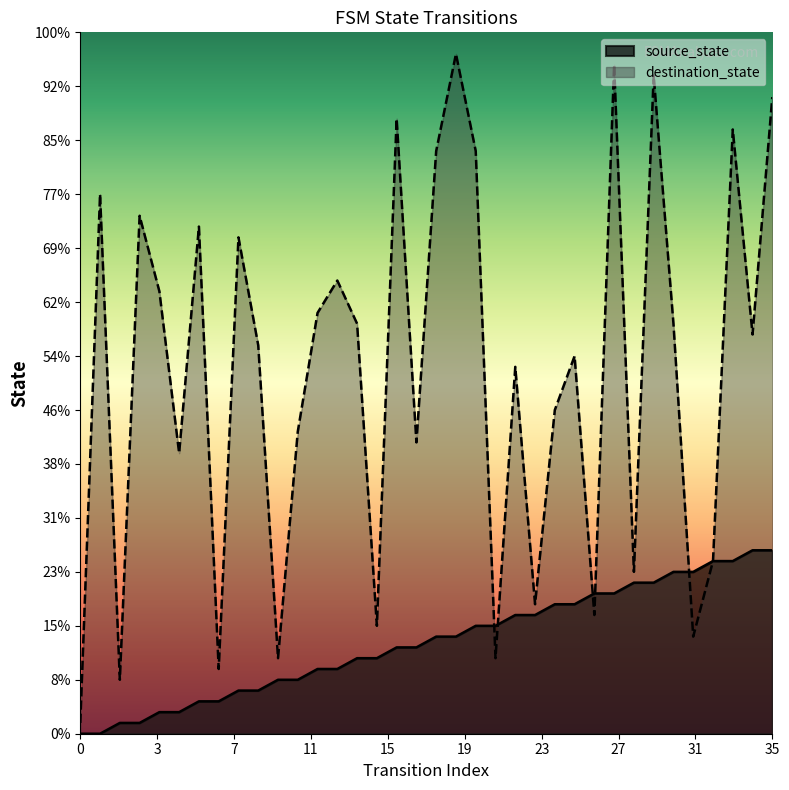

How many intersections are there between source_state and destination_state?

5